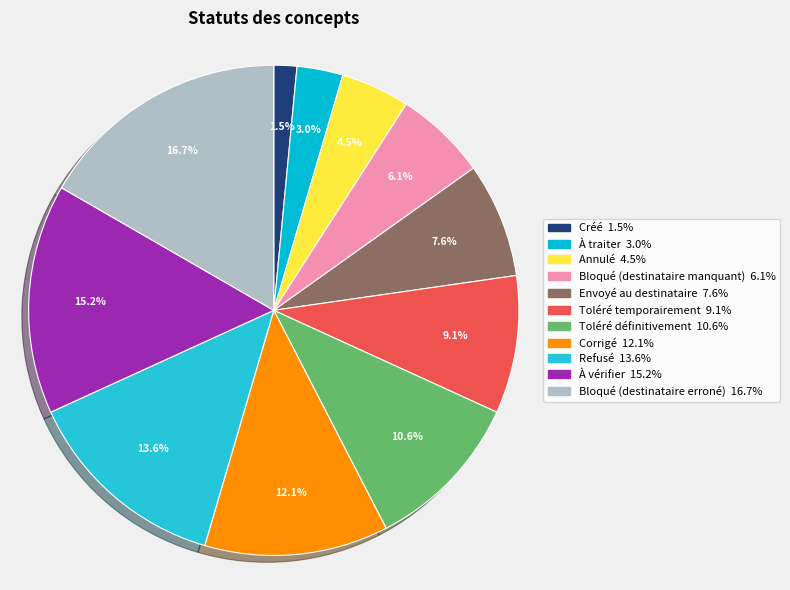

To the nearest percent, what is the average slice percentage?

9%